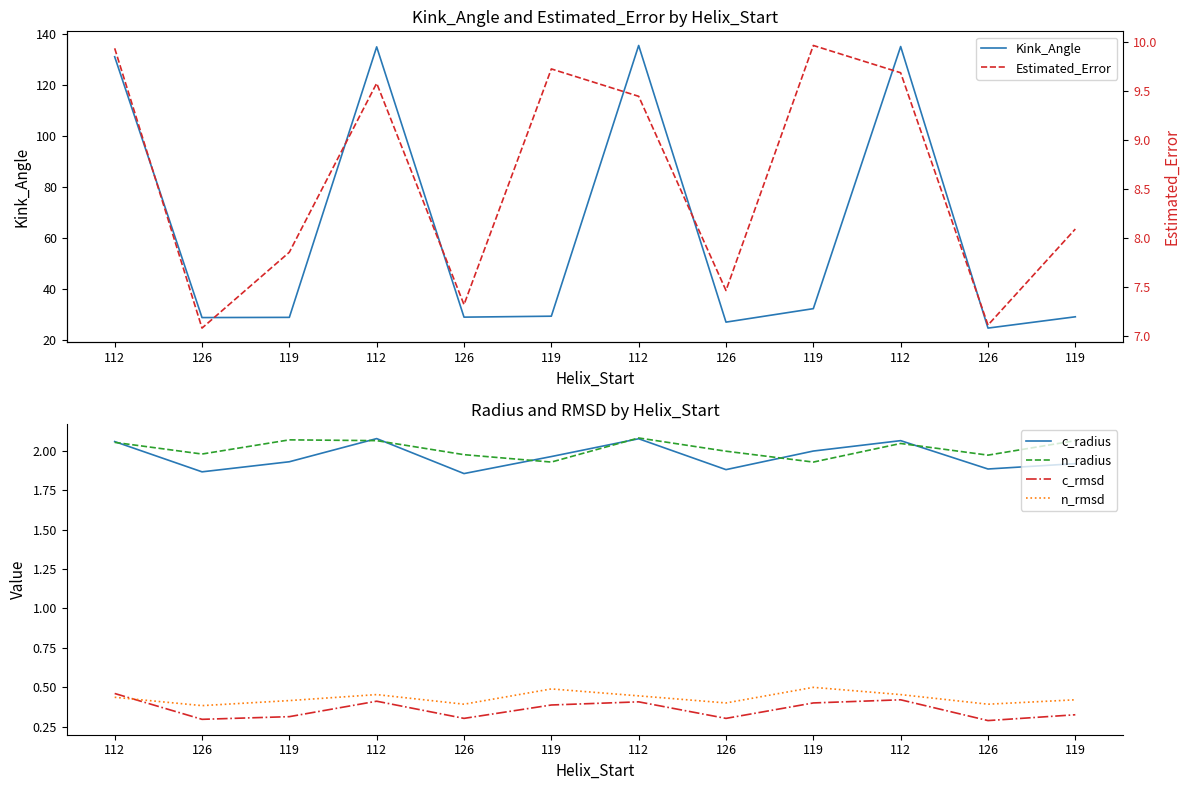

At which category does c_radius reach its first local valley?

126